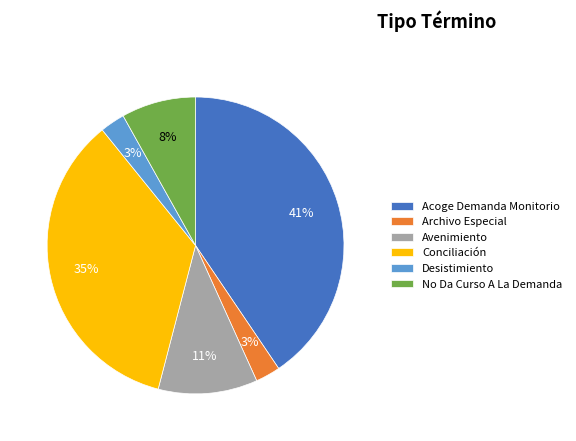

Which has a higher value, Conciliación or Acoge Demanda Monitorio?

Acoge Demanda Monitorio